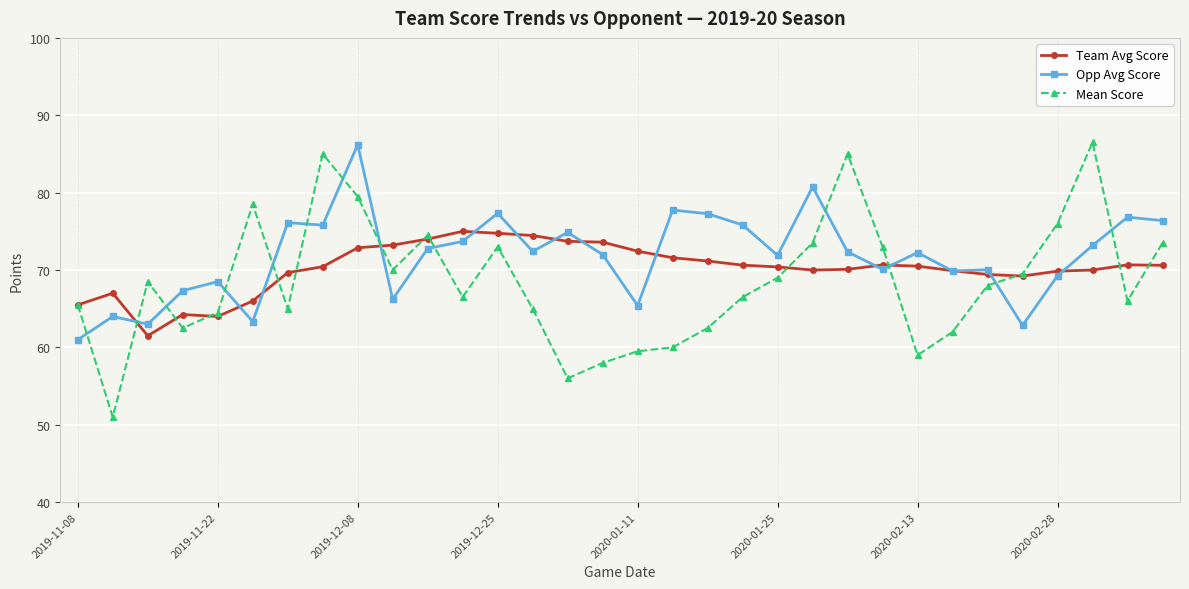

True or false: Mean Score has more than 2 points higher than both neighbors.

True